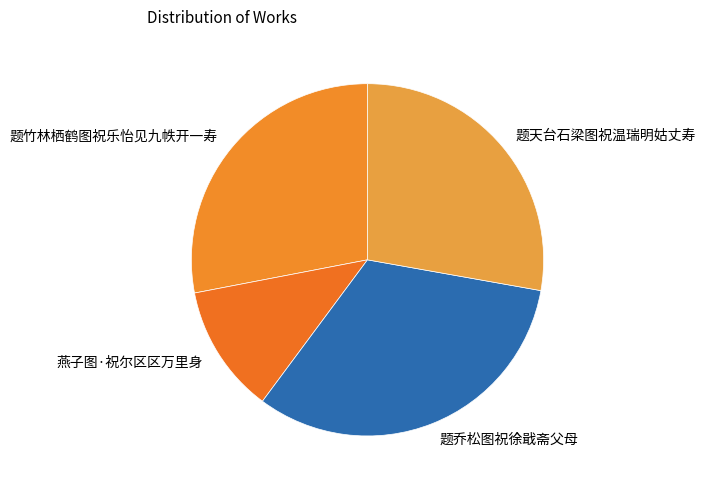

Which category has the biggest portion of the pie?

题乔松图祝徐戢斋父母